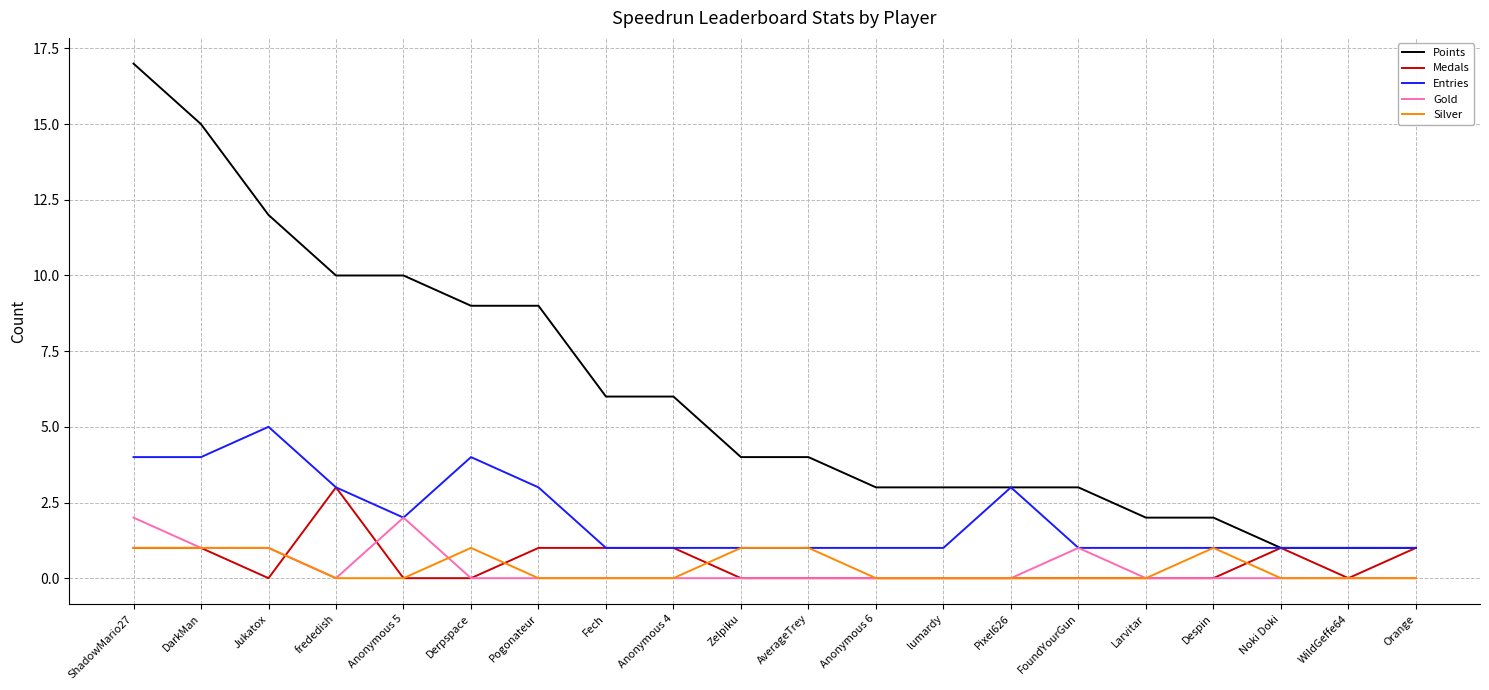

What is the difference between the maximum and second lowest values in the Entries series?

4